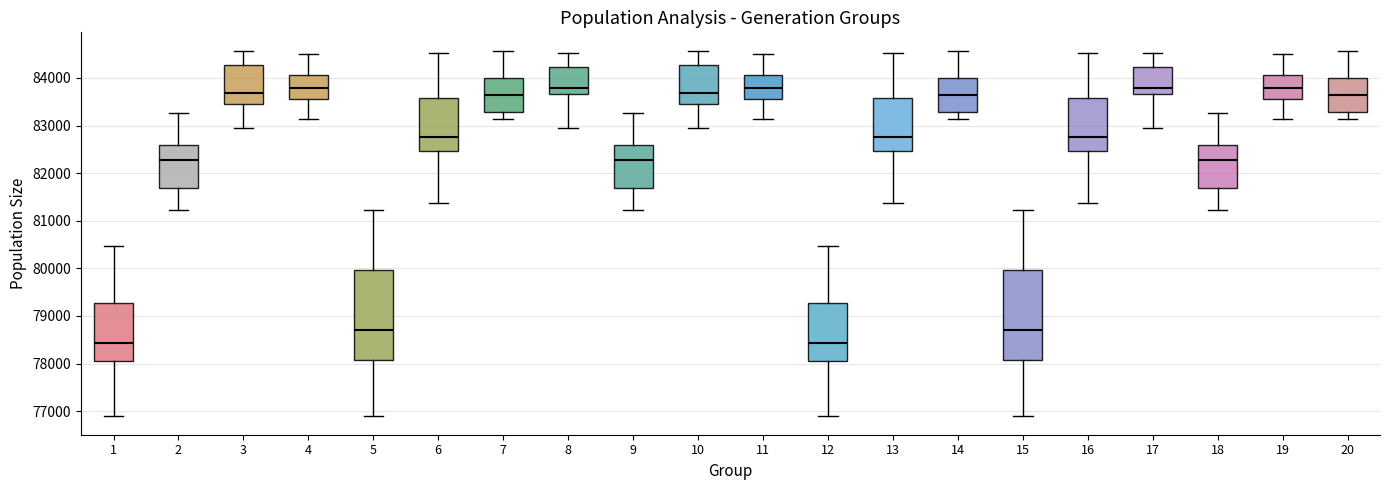

Reading left to right, transcribe this box plot: for each box, give where its median line is, the range the box spans, and where its two whiskers end, as read against the y-axis. The values are not printed on the chart, so give them approximately, as read against the axis.

1: median 78400, box 78100 to 79300, whiskers 76900 to 80500
2: median 82300, box 81700 to 82600, whiskers 81200 to 83300
3: median 83700, box 83500 to 84300, whiskers 82900 to 84600
4: median 83800, box 83600 to 84100, whiskers 83100 to 84500
5: median 78700, box 78100 to 80000, whiskers 76900 to 81200
6: median 82800, box 82500 to 83600, whiskers 81400 to 84500
7: median 83600, box 83300 to 84000, whiskers 83100 to 84600
8: median 83800, box 83700 to 84200, whiskers 82900 to 84500
9: median 82300, box 81700 to 82600, whiskers 81200 to 83300
10: median 83700, box 83500 to 84300, whiskers 82900 to 84600
11: median 83800, box 83600 to 84100, whiskers 83100 to 84500
12: median 78400, box 78100 to 79300, whiskers 76900 to 80500
13: median 82800, box 82500 to 83600, whiskers 81400 to 84500
14: median 83600, box 83300 to 84000, whiskers 83100 to 84600
15: median 78700, box 78100 to 80000, whiskers 76900 to 81200
16: median 82800, box 82500 to 83600, whiskers 81400 to 84500
17: median 83800, box 83700 to 84200, whiskers 82900 to 84500
18: median 82300, box 81700 to 82600, whiskers 81200 to 83300
19: median 83800, box 83600 to 84100, whiskers 83100 to 84500
20: median 83600, box 83300 to 84000, whiskers 83100 to 84600